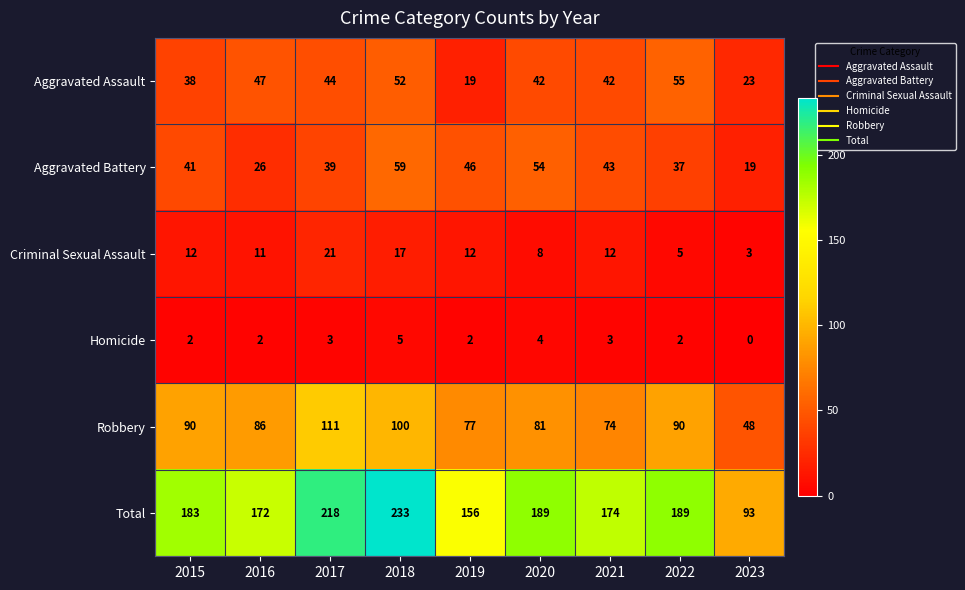

Which series has the largest range (max minus min)?

Total